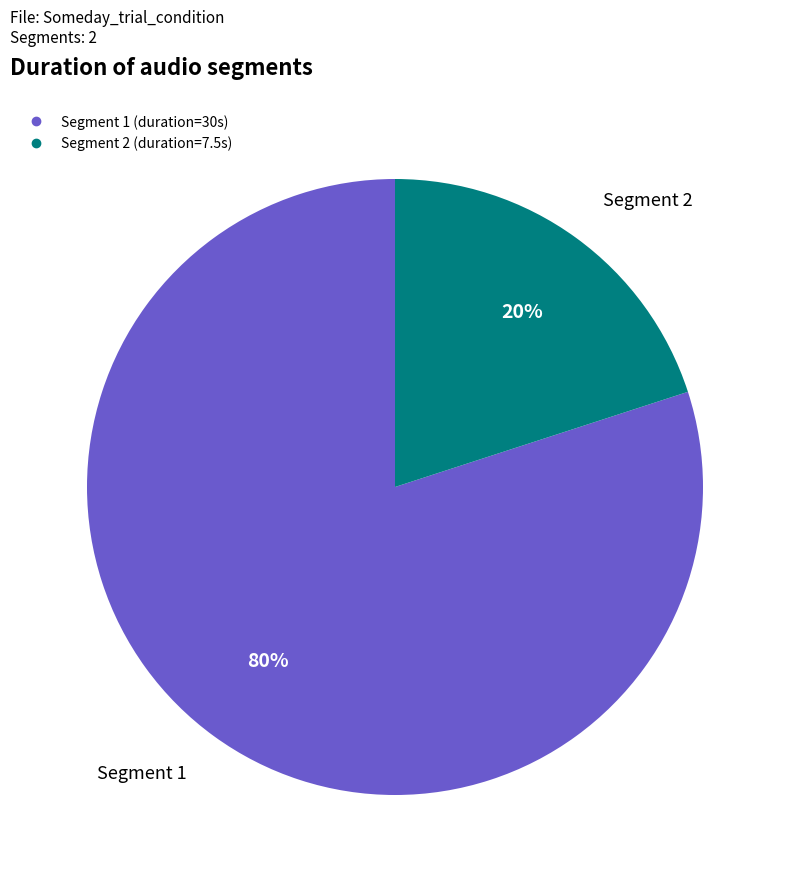

How many segments does this pie chart have?

2